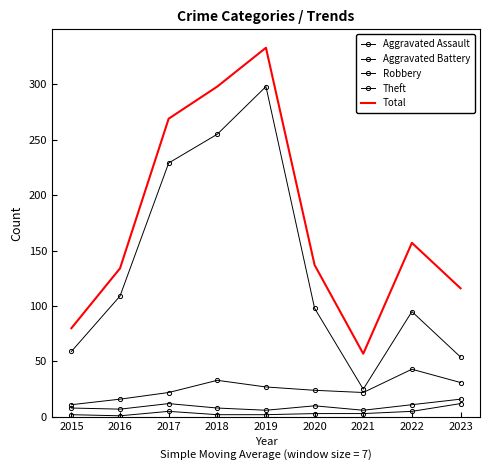

What is the value of the Total point at the 2nd from the left?

134